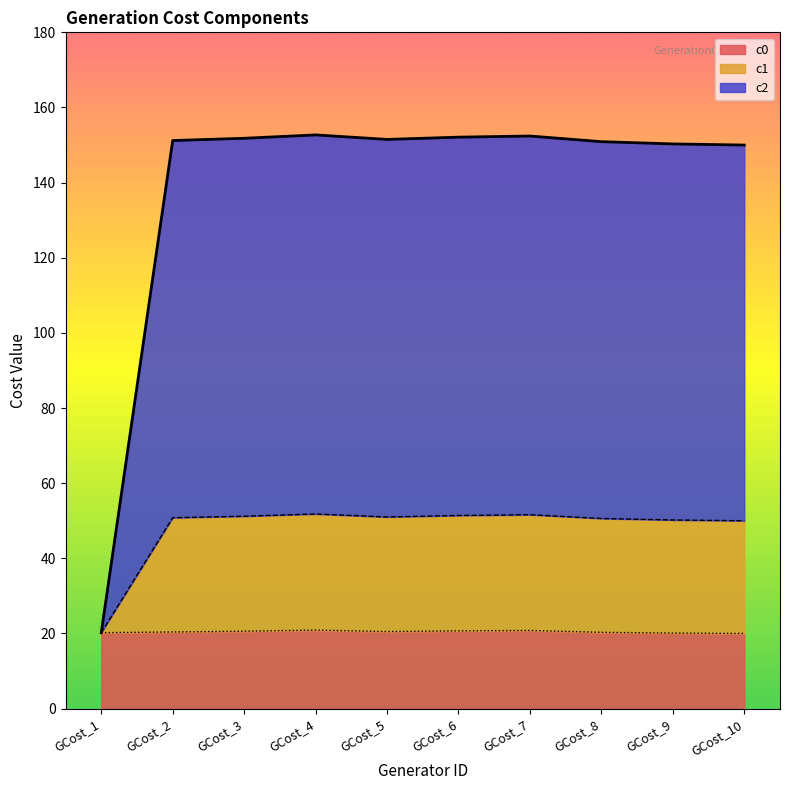

Count the number of categories in the chart.

10